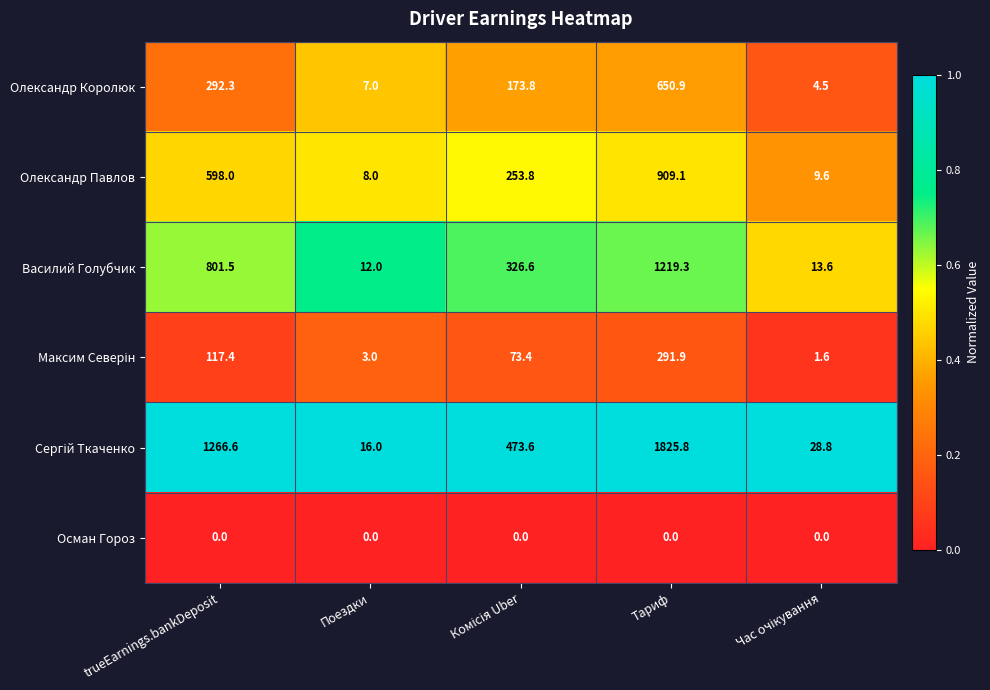

At which label does Василий Голубчик reach its minimum?

Поездки